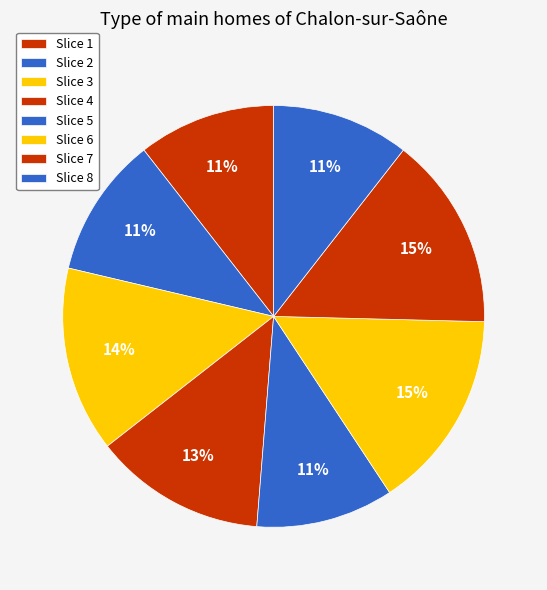

Does any single category account for the majority?

No